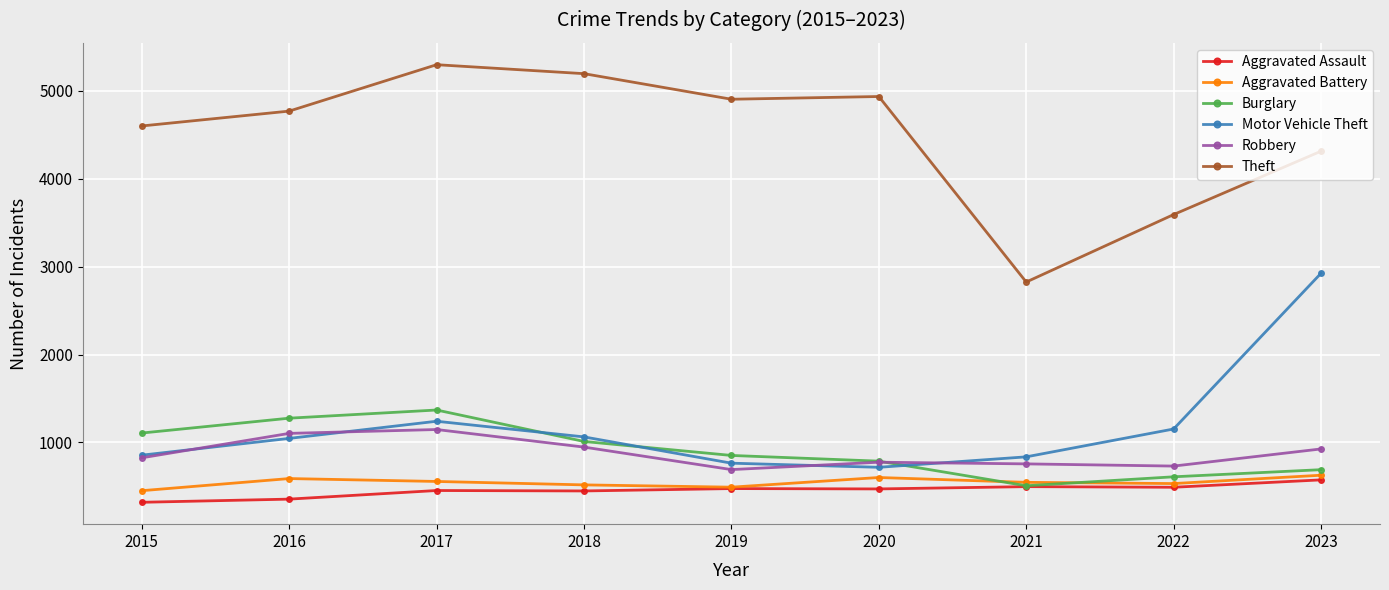

What is the minimum value shown in the chart?

319